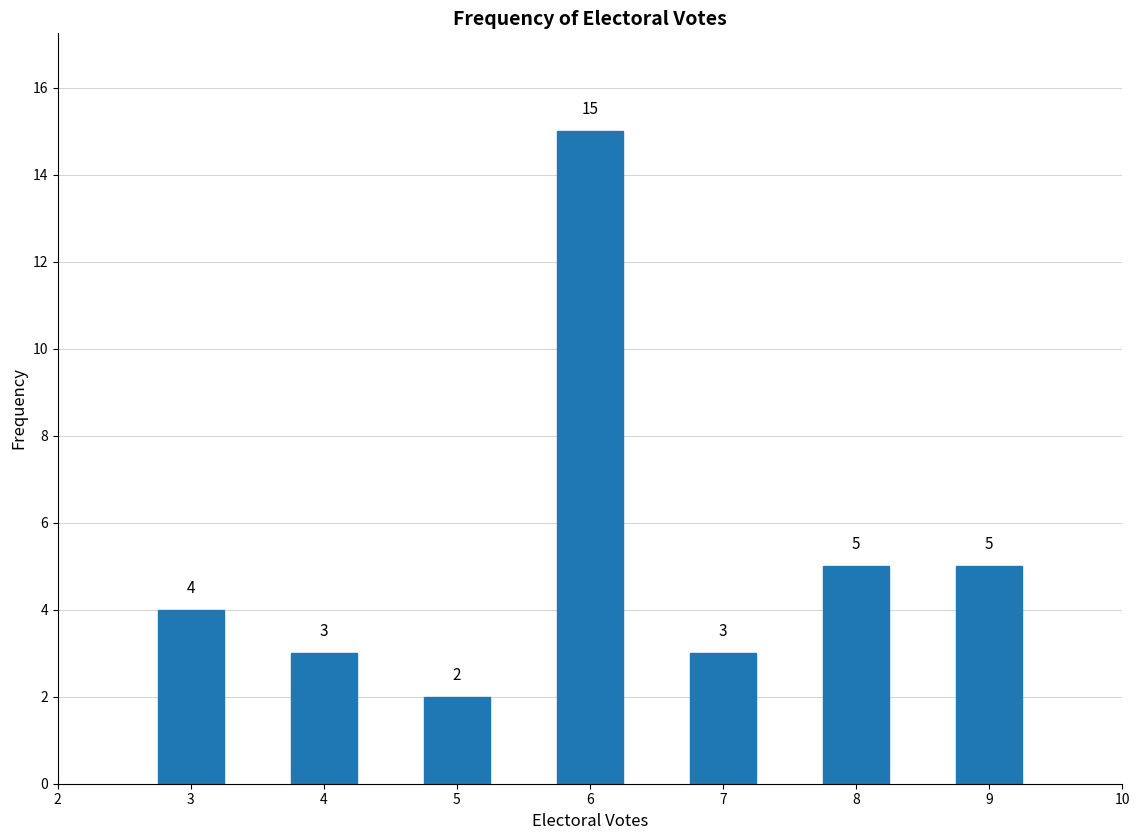

Reading left to right, transcribe all the data shown in this chart.

4	3	2	15	3	5	5